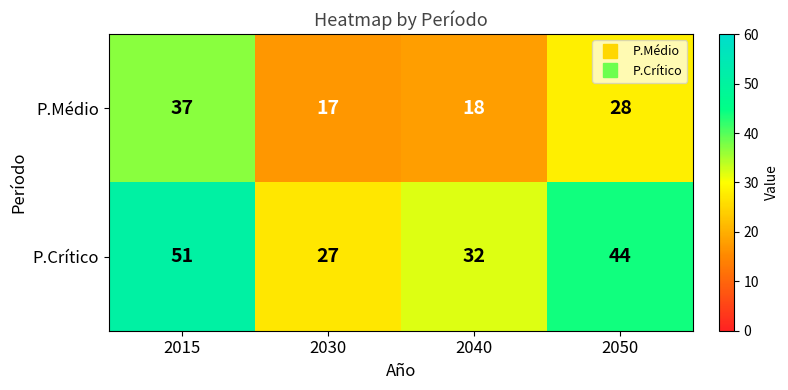

Which series has the widest spread of values?

P.Crítico